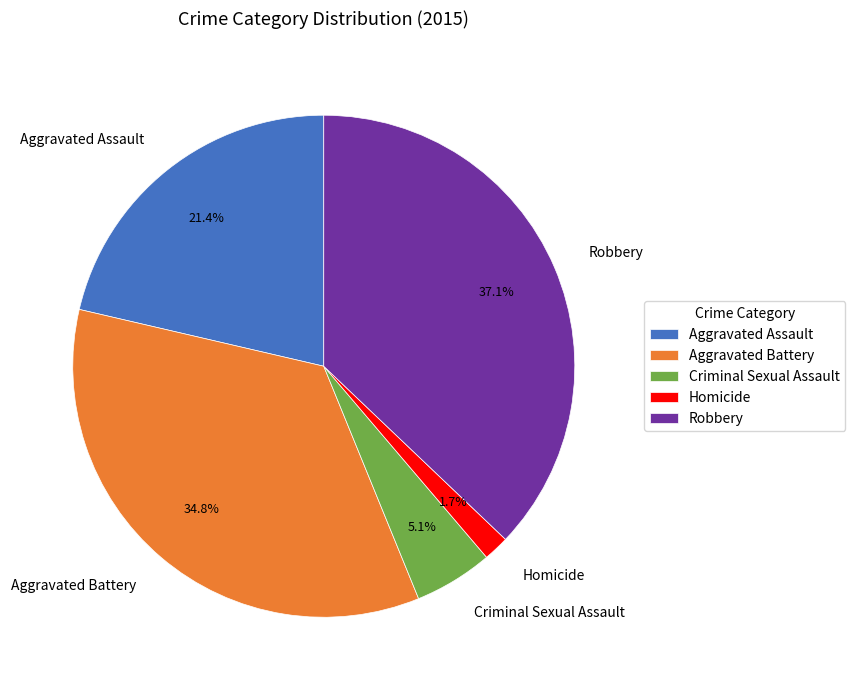

Which category has the smallest portion of the pie?

Homicide